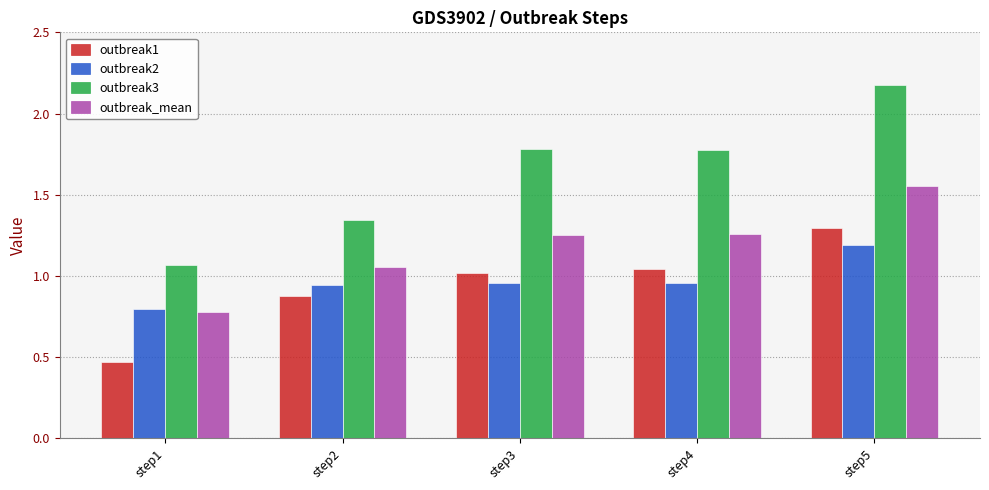

What is the difference between the maximum and minimum values in the outbreak1 series?

0.8